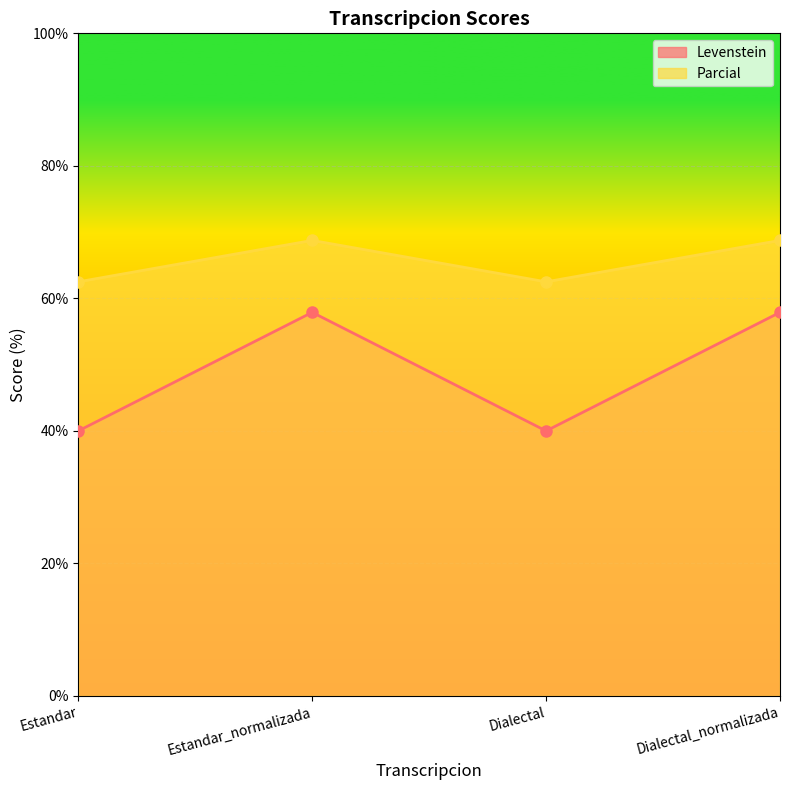

True or false: Levenstein and Parcial intersect in this chart.

False